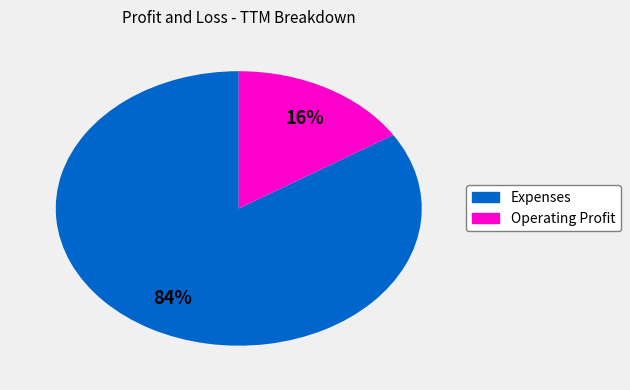

Which slice is the largest?

Expenses